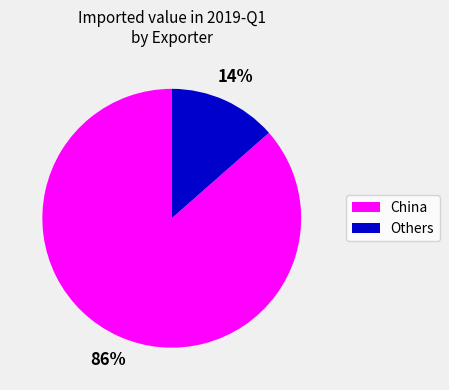

To the nearest percent, what is the average slice percentage?

50%